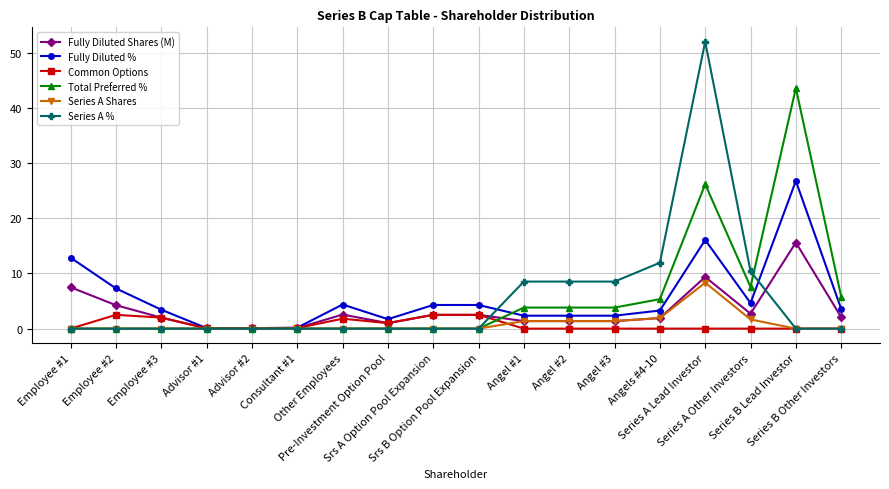

The Common Options series shows 0.1 at Consultant #1. True or false?

True